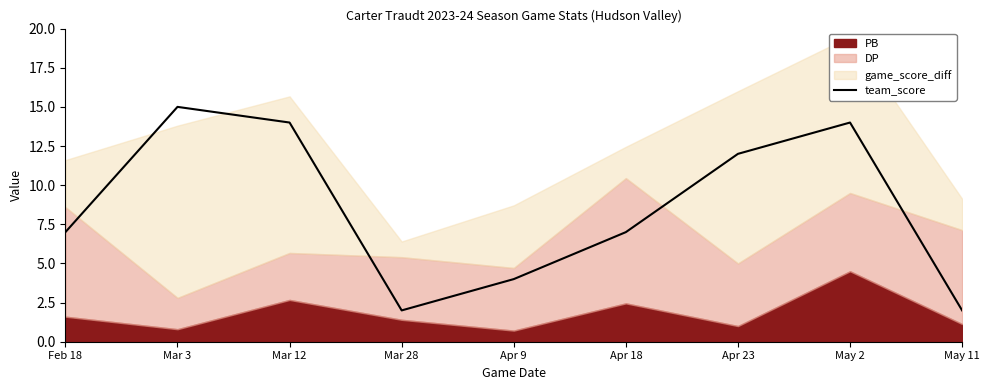

What is the ratio of the value at Mar 12 to the value at Feb 18?

2.0